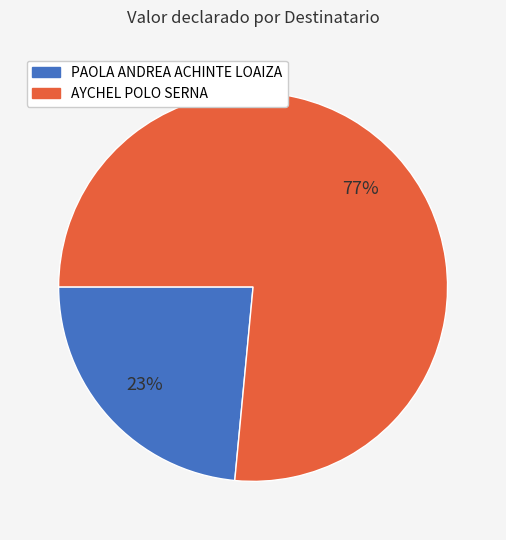

To the nearest percent, what is the average slice percentage?

50%